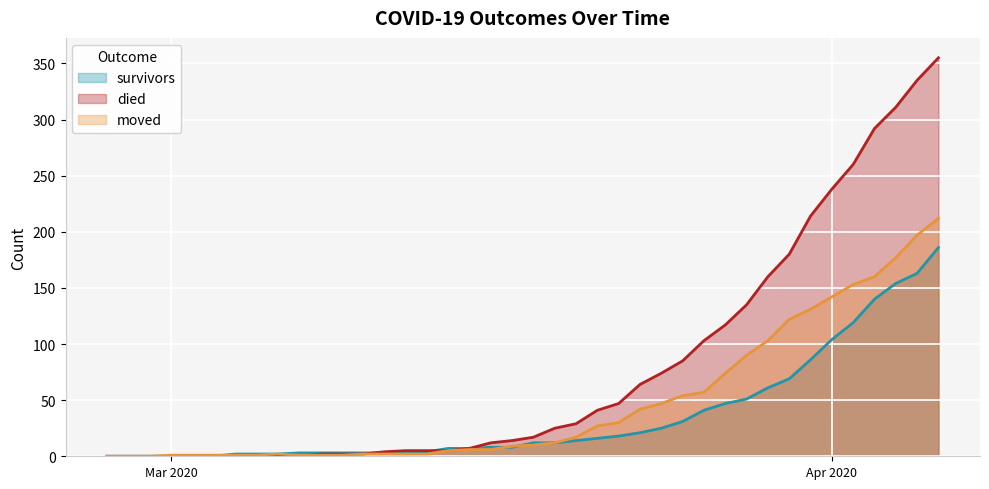

Rank the series by their average value, from lowest to highest.

survivors, moved, died